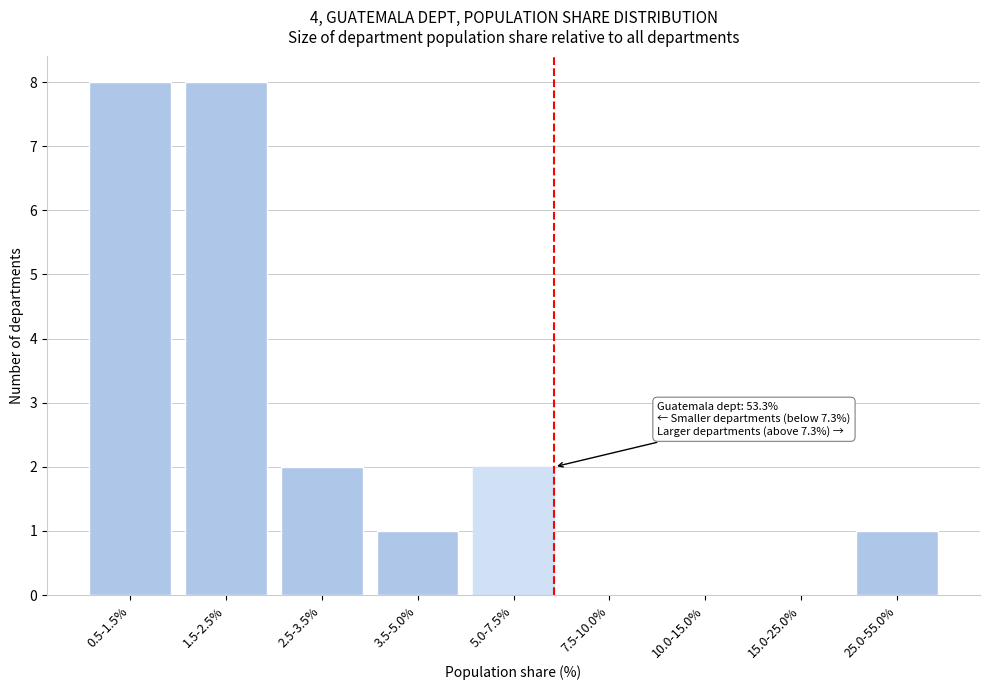

Reading left to right, transcribe all the data shown in this chart.

0.5-1.5%=8	1.5-2.5%=8	2.5-3.5%=2	3.5-5.0%=1	5.0-7.5%=2	7.5-10.0%=0	10.0-15.0%=0	15.0-25.0%=0	25.0-55.0%=1